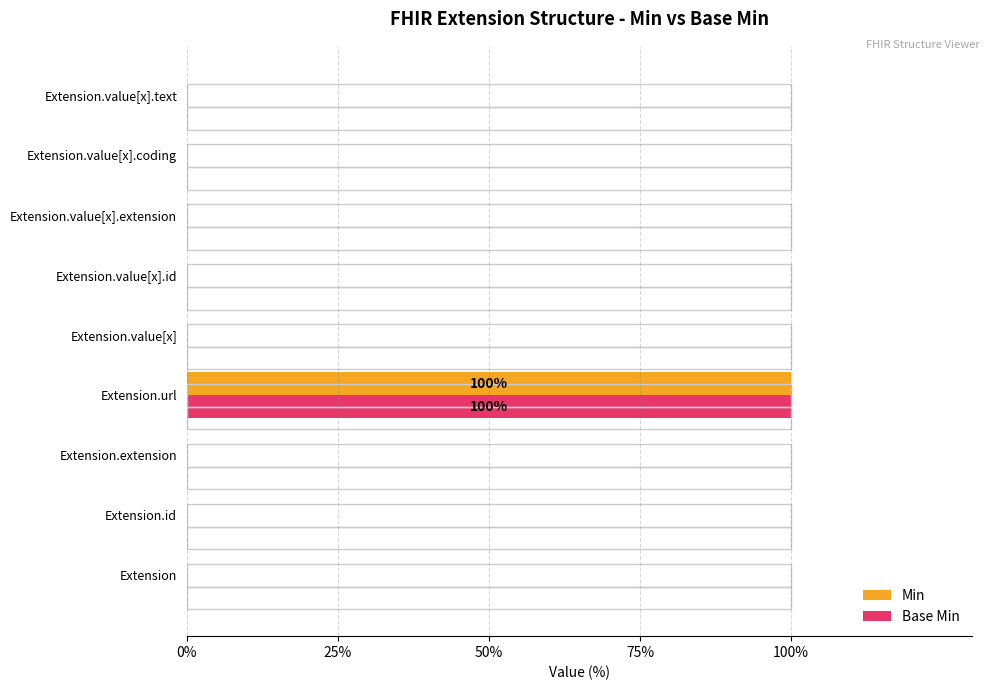

How many groups of bars are there?

9